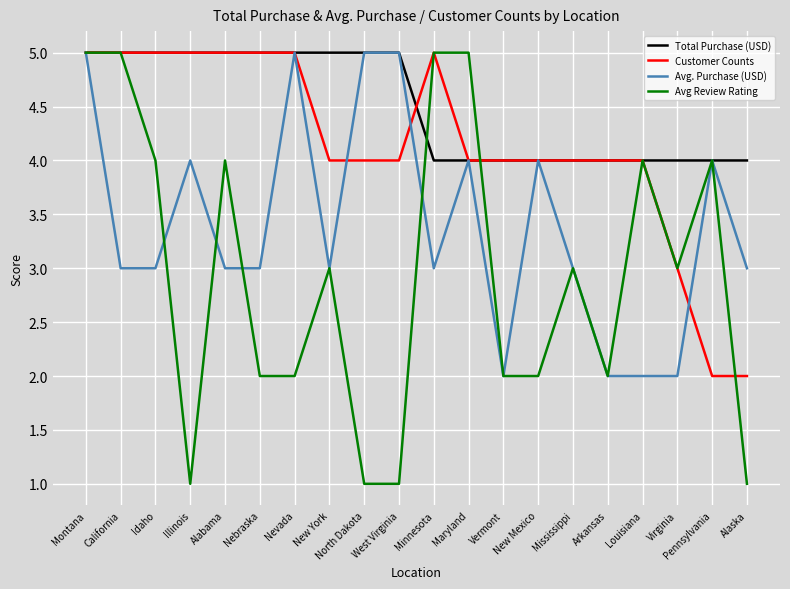

Which series has the widest spread of values?

Avg Review Rating